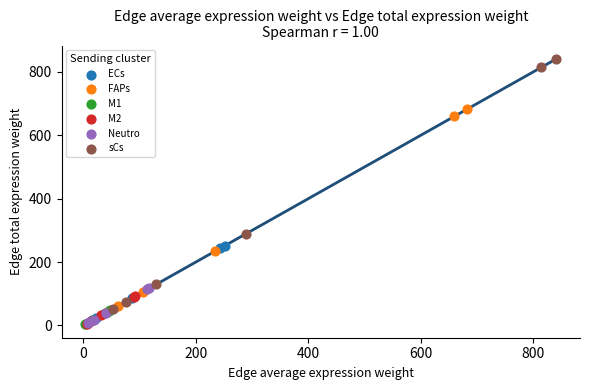

Which series has the largest Y range (max minus min)?

sCs